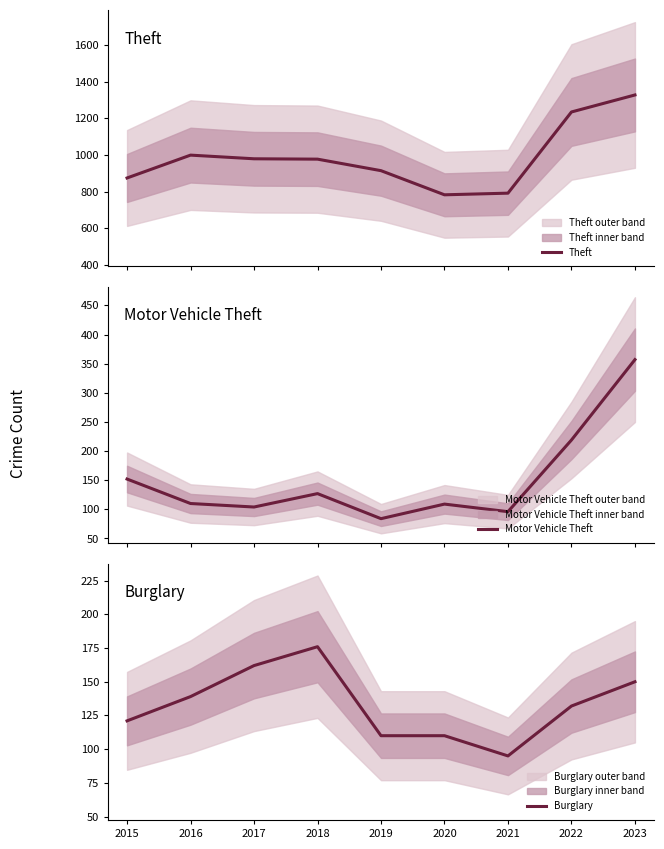

What is the total value across all series at 2020?

1001